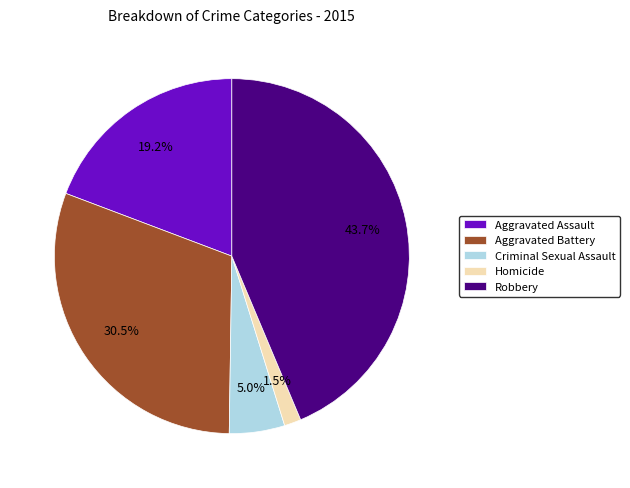

Does Aggravated Assault account for over 50% of the chart?

No